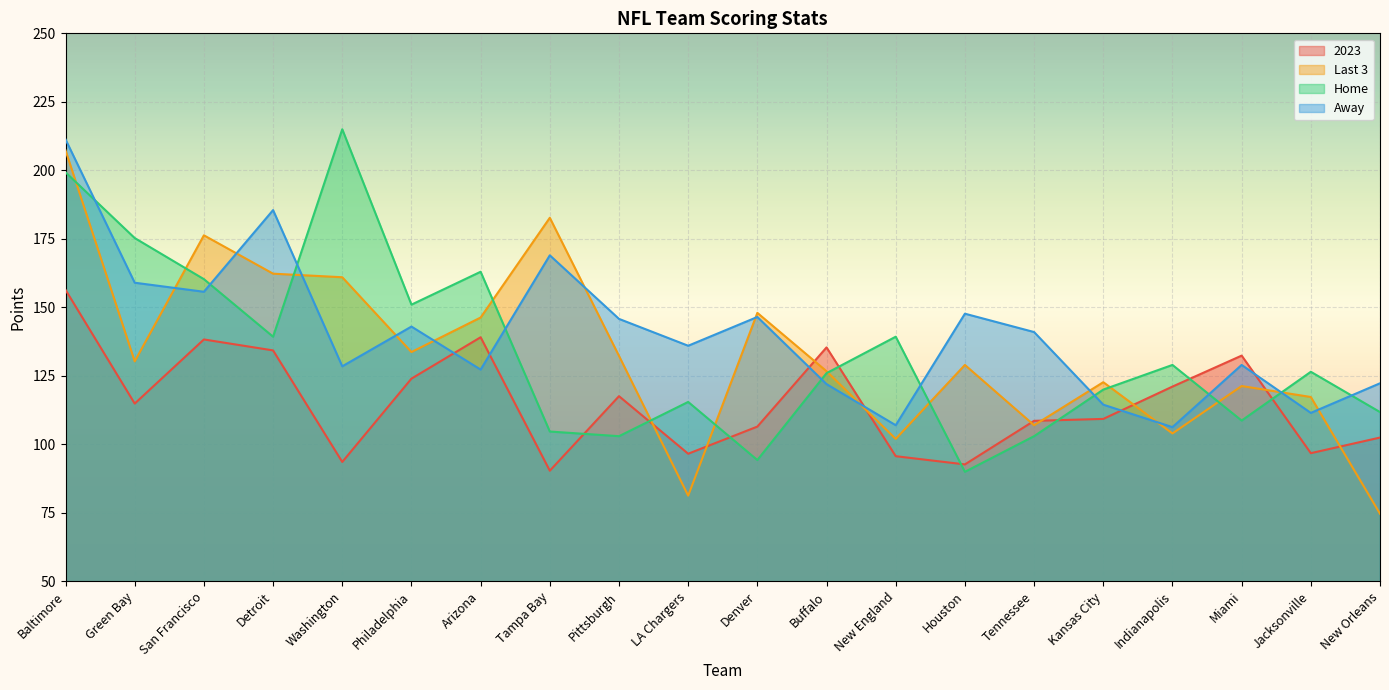

At which label is Last 3 closest to 141?

Arizona